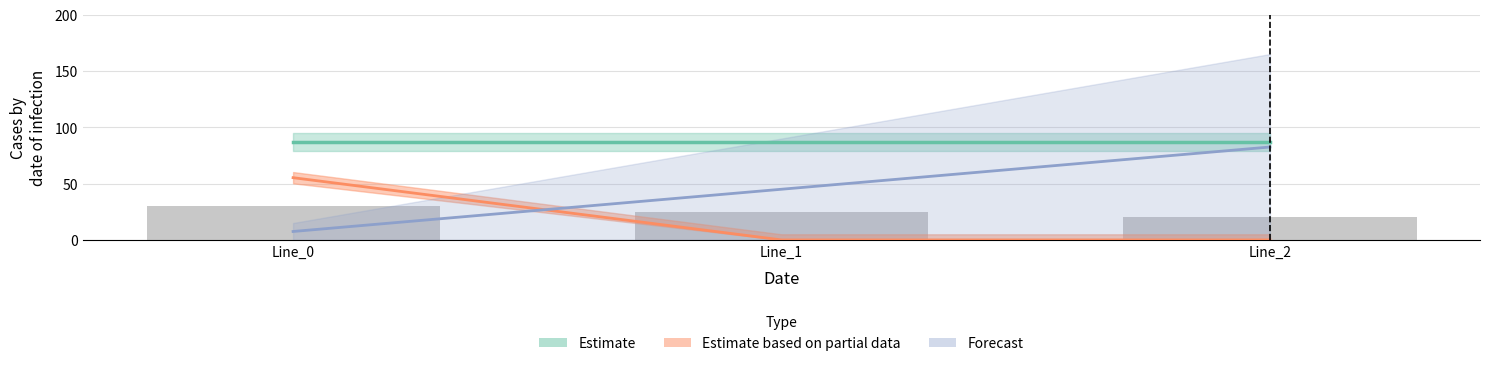

Reading left to right, extract all data points from this chart.

Estimate: Line_0=87.2	Line_1=87.2	Line_2=87.2
Estimate based on partial data: Line_0=55.3	Line_1=0.0	Line_2=0.0
Forecast: Line_0=7.5	Line_1=45.0	Line_2=82.5